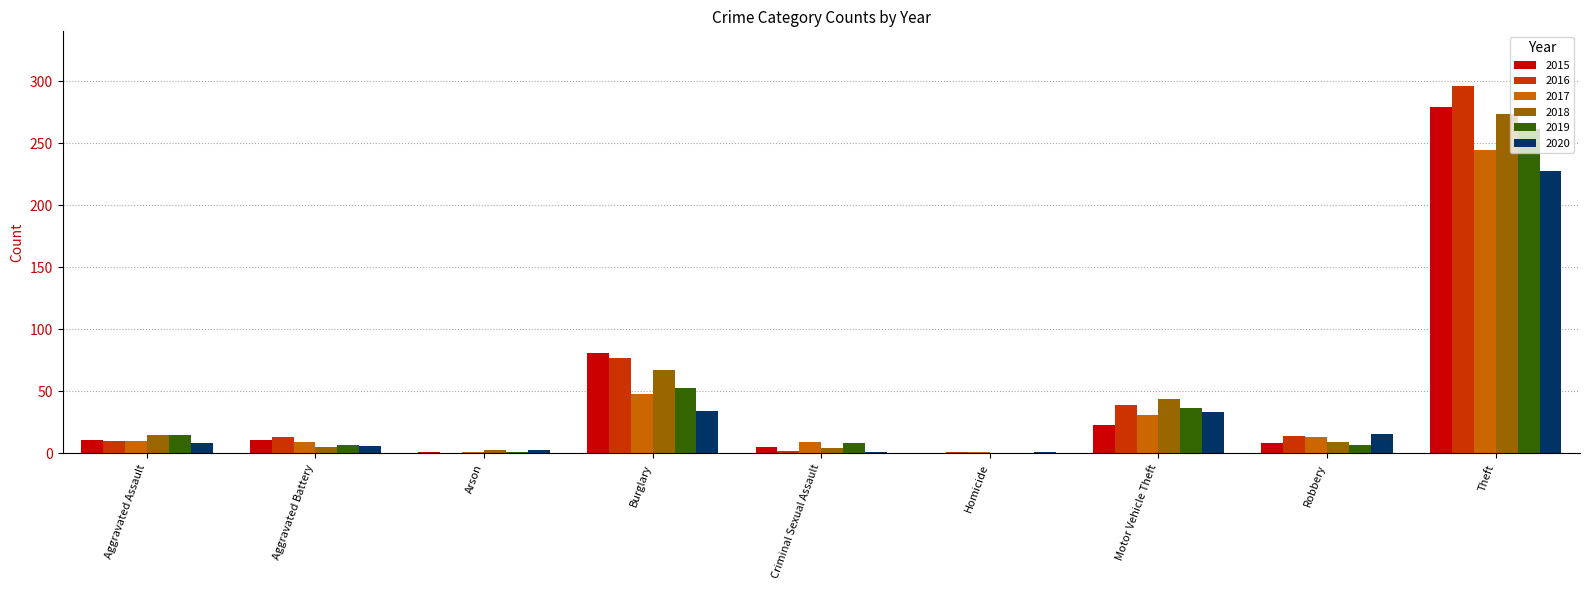

Count the number of data series in this chart.

6